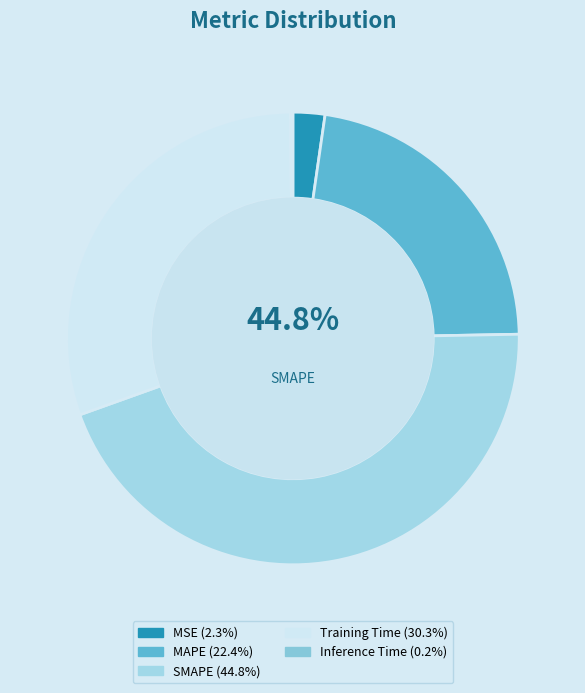

To the nearest percent, what is the difference between the SMAPE and MAPE slice percentages?

22%